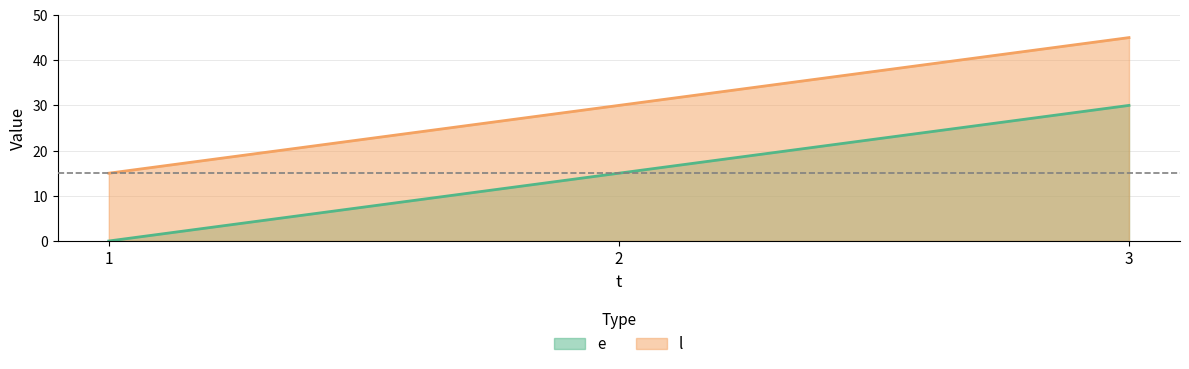

At which label is e closest to 15?

2